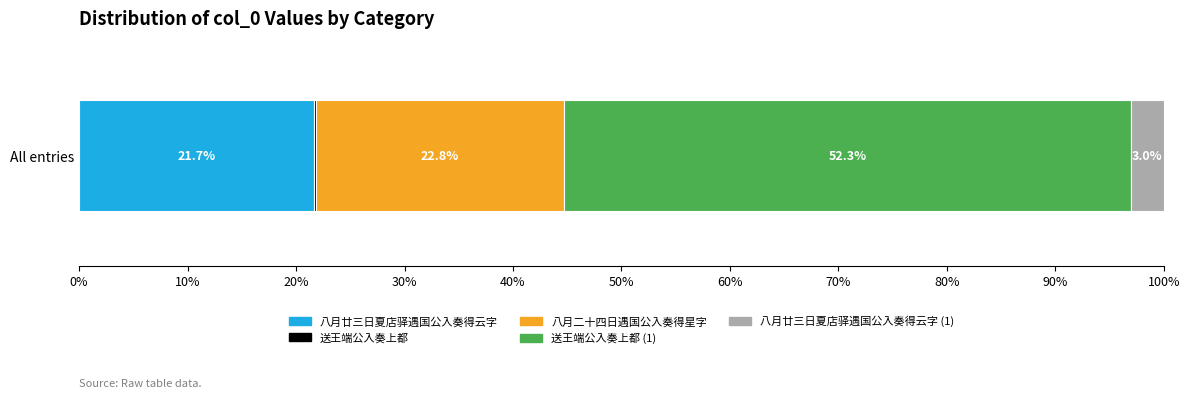

What is the maximum value for 八月廿三日夏店驿遇国公入奏得云字?

21.7